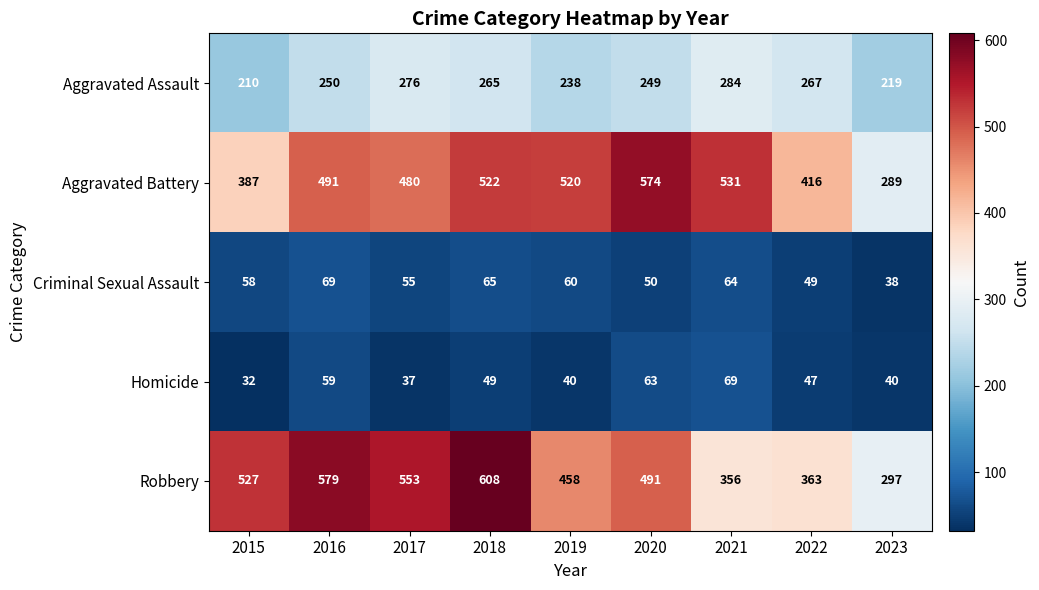

Which category has the lowest value across all series?

2015